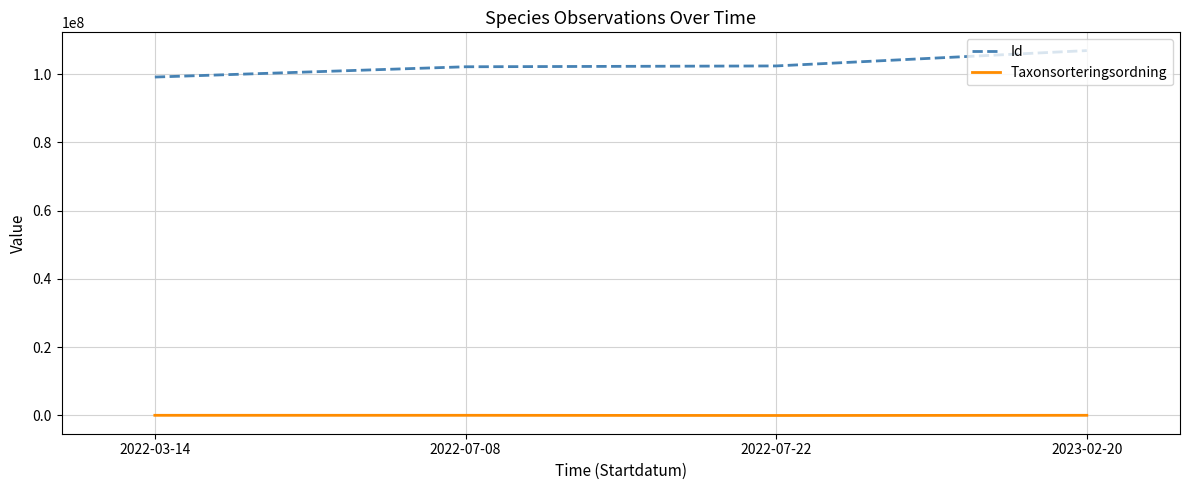

In Taxonsorteringsordning, how many points are lower than both neighbors (excluding endpoints)?

1